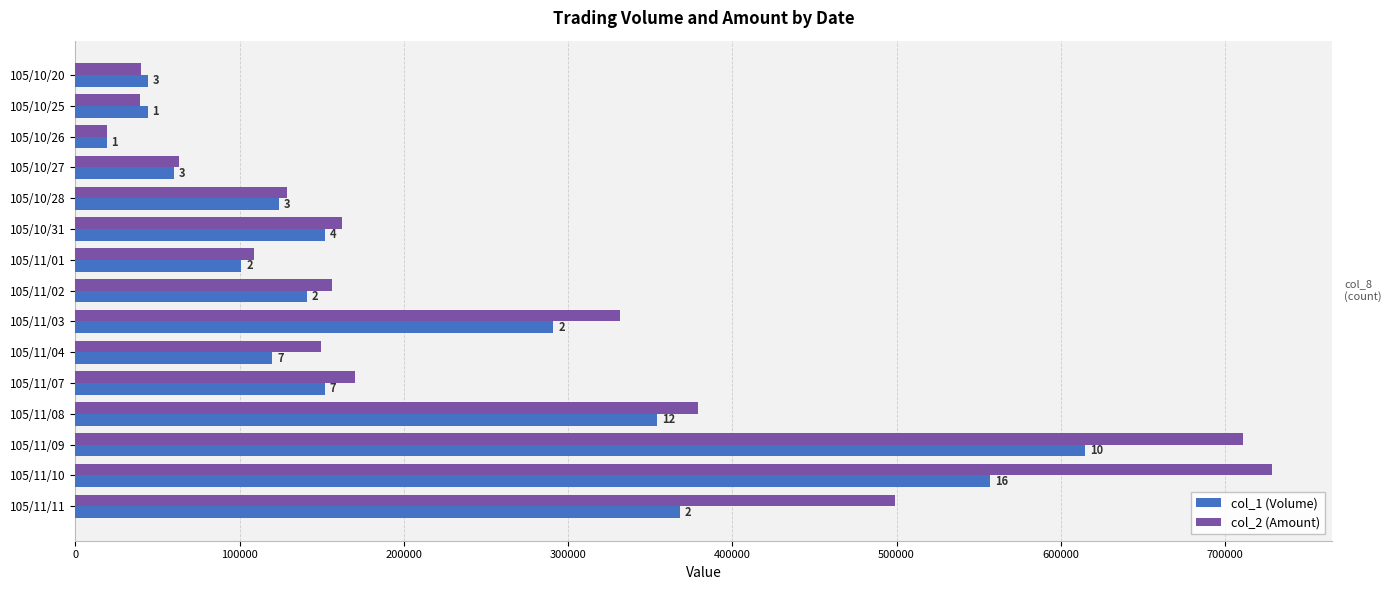

What are all the series names shown in the legend?

col_1 (Volume), col_2 (Amount)